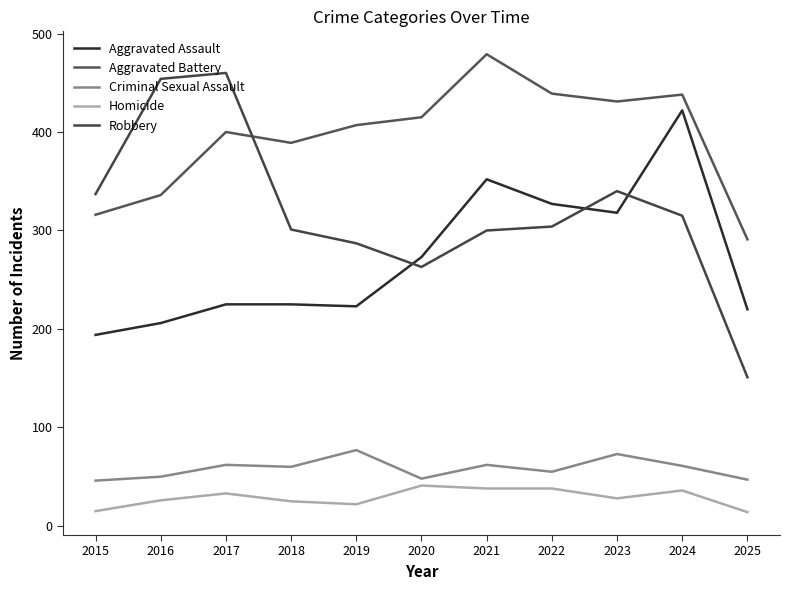

True or false: Aggravated Battery and Aggravated Assault intersect in this chart.

False